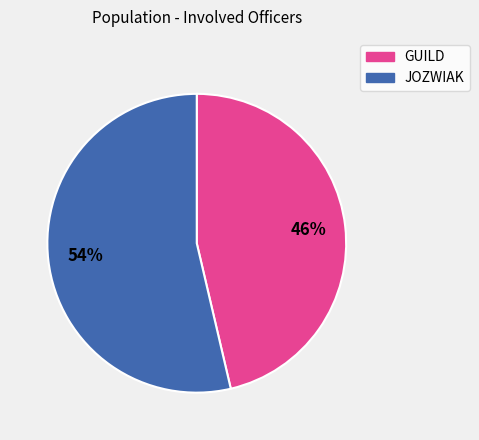

Which slice is the largest?

JOZWIAK